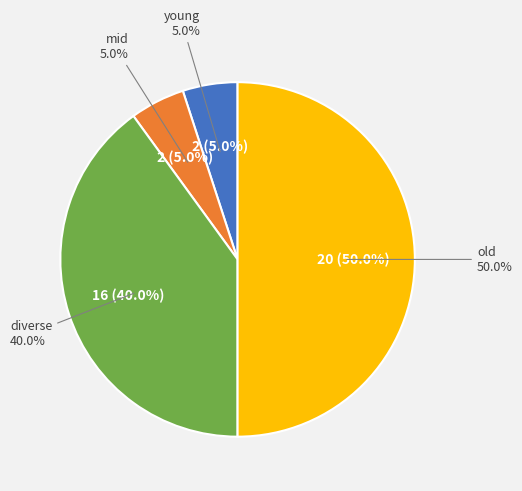

Rank the categories by value from lowest to highest.

young, mid, diverse, old